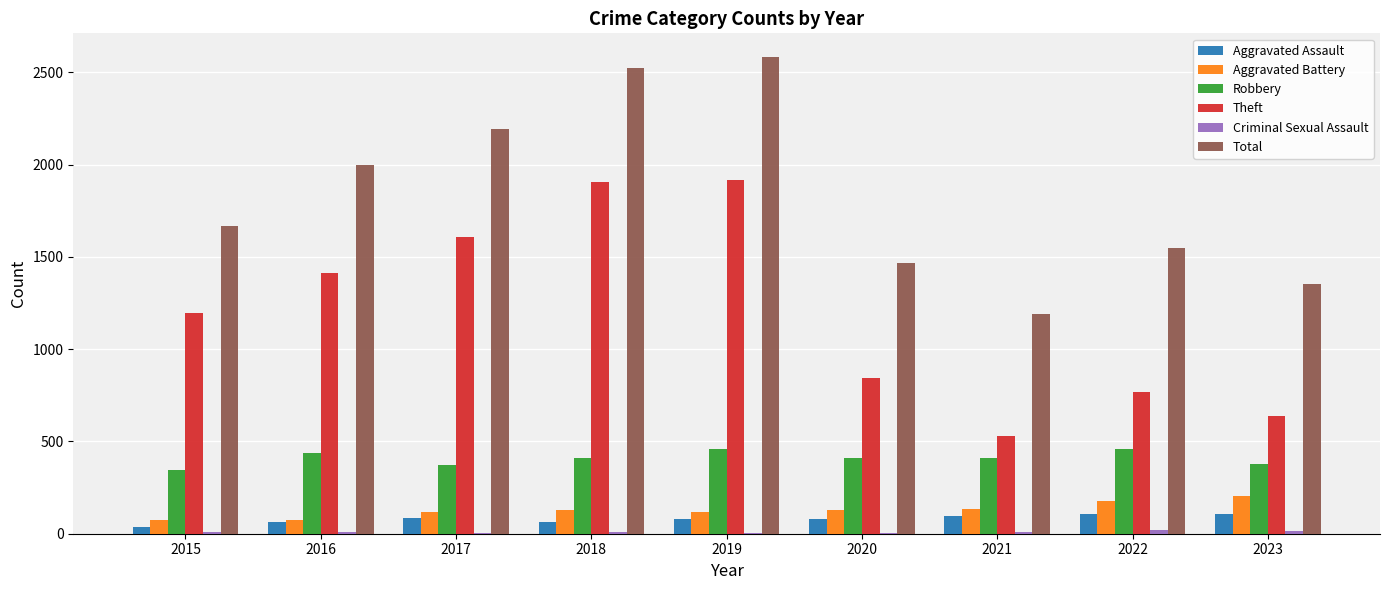

What is the highest value of the Theft series?

1915